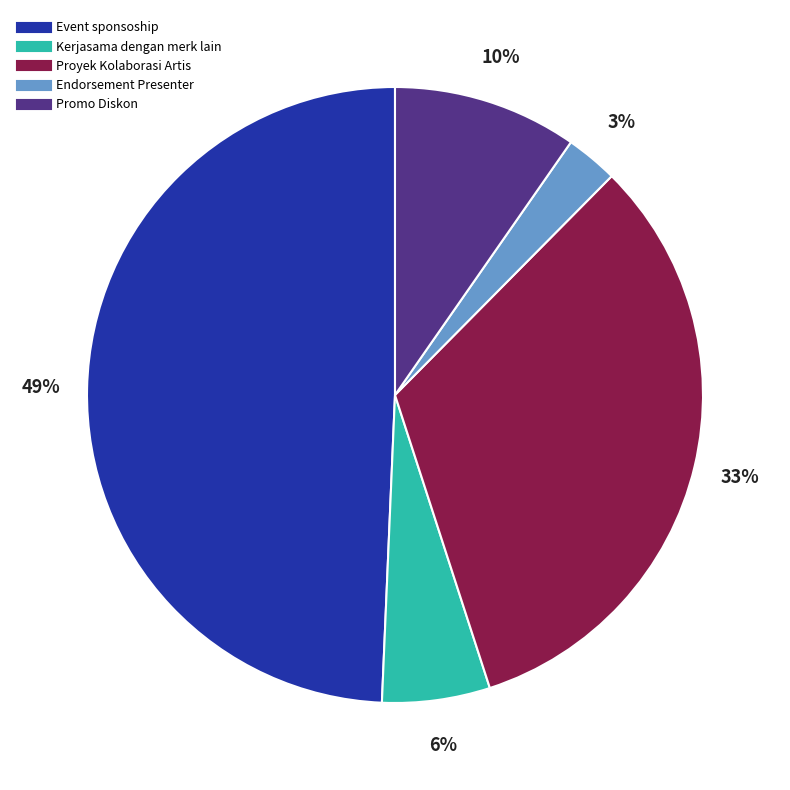

Rank the categories by value from lowest to highest.

Endorsement Presenter, Kerjasama dengan merk lain, Promo Diskon, Proyek Kolaborasi Artis, Event sponsoship